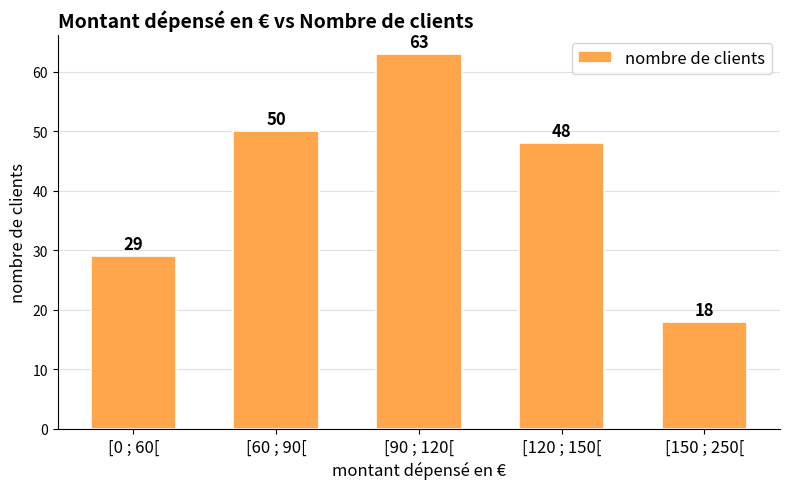

What is the value of the 1st bar from the left?

29